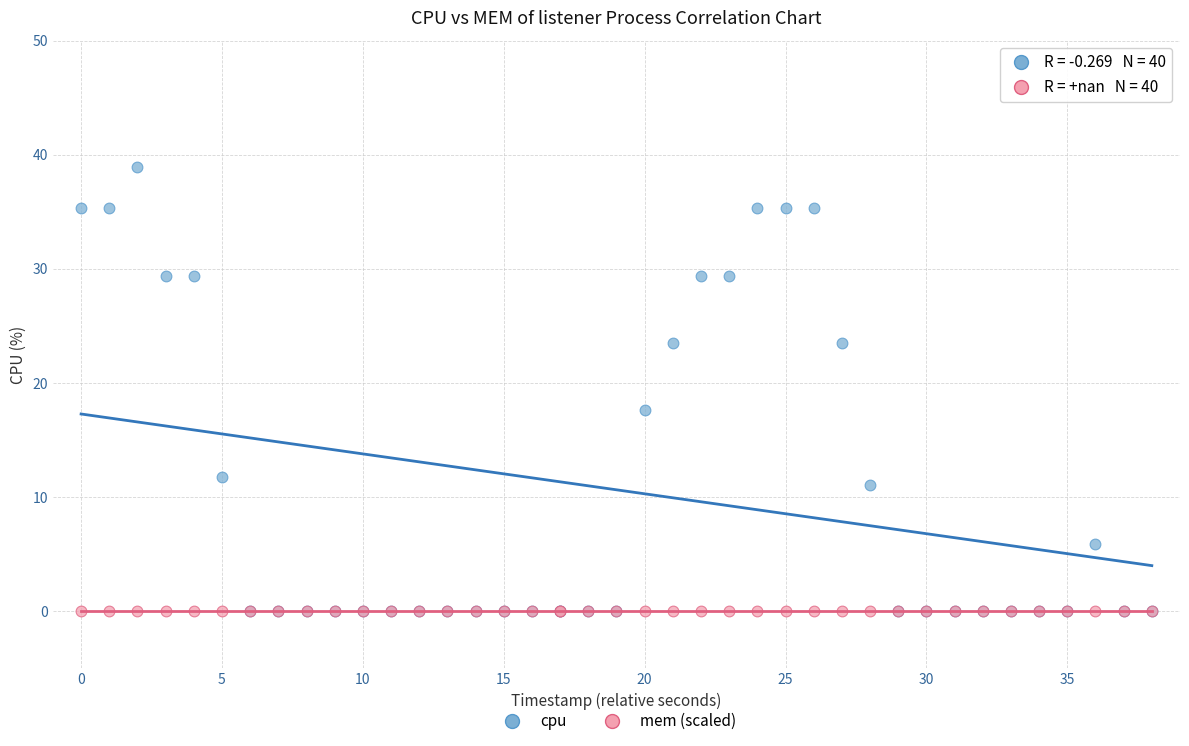

Across all series, what Y value is closest to 19?

17.6